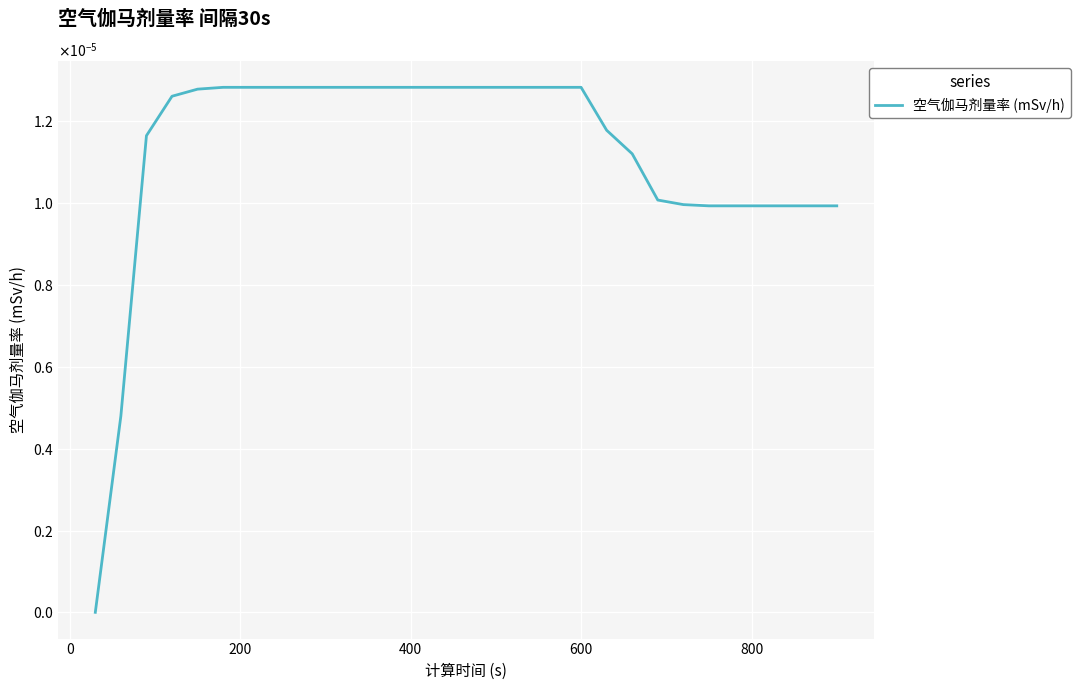

Does the chart have visible grid lines?

Yes